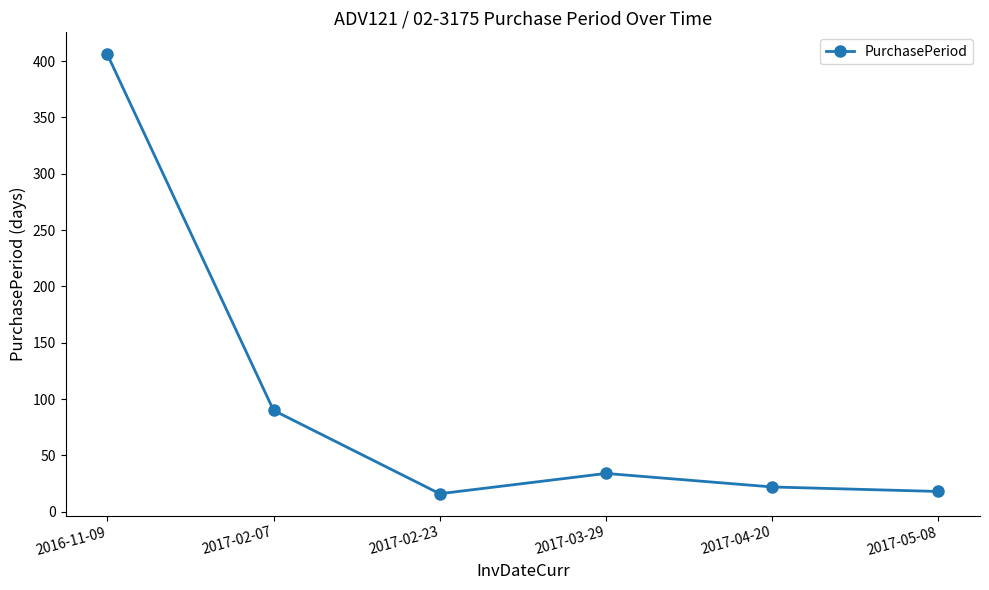

What is the label of the 5th point from the right?

2017-02-07